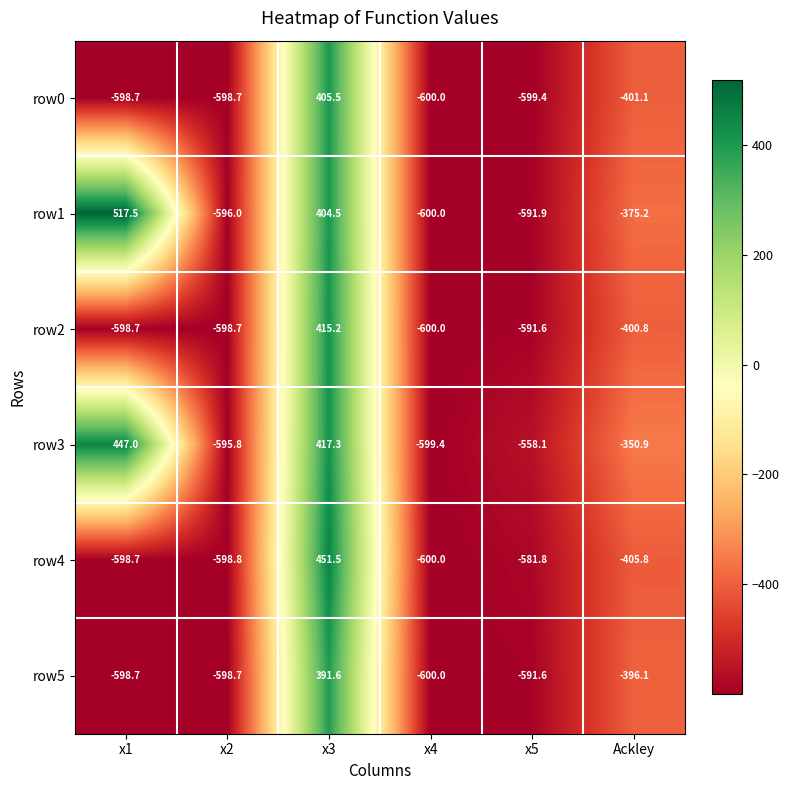

What is the spread (max minus min) of values at x4?

0.6